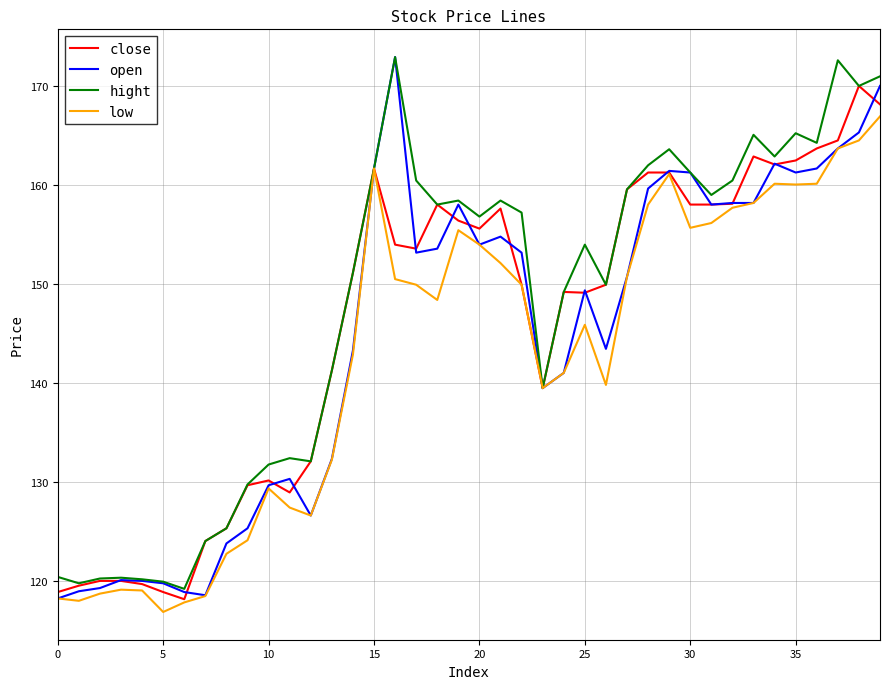

What is the smallest value displayed?

116.8